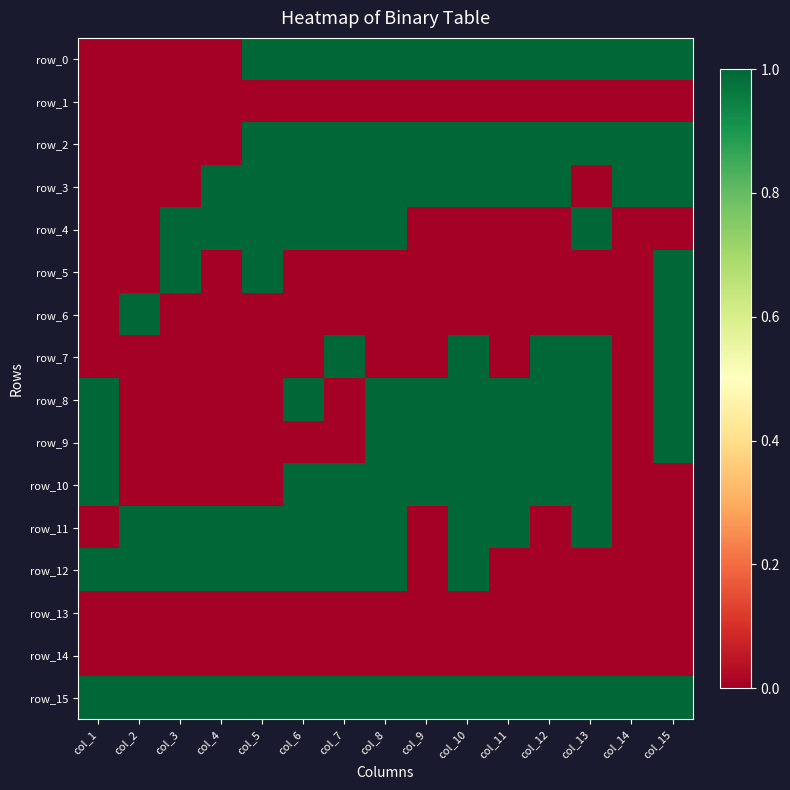

Which category has the lowest value across all series?

col_1